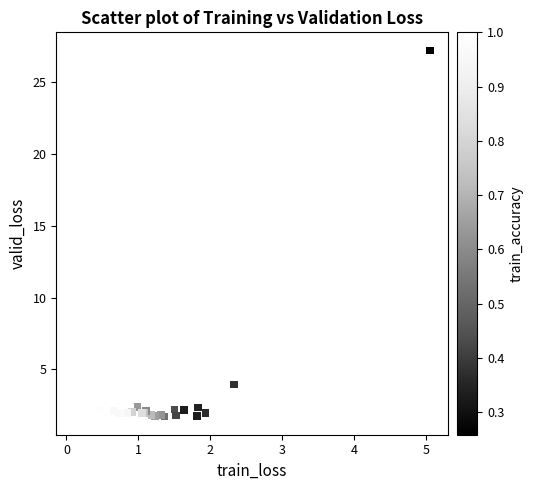

What Y value in the scatter plot is closest to 14?

3.9